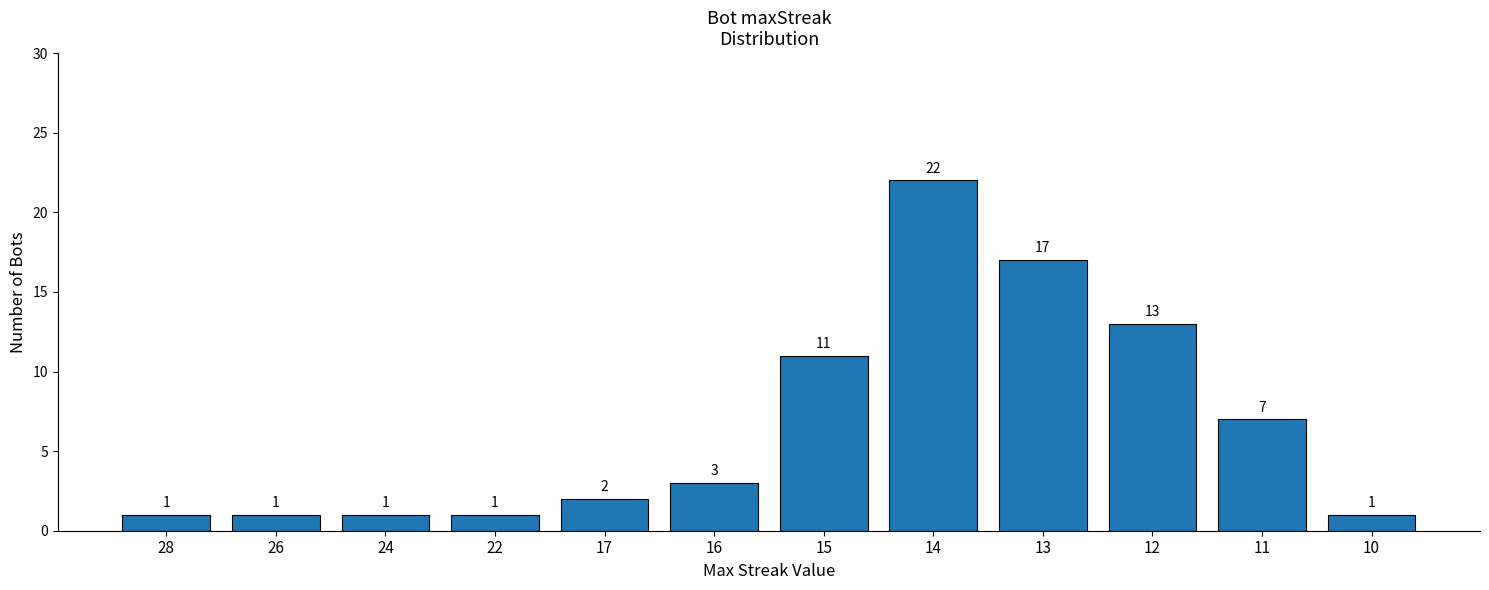

Reading left to right, extract all data points from this chart.

28=1	26=1	24=1	22=1	17=2	16=3	15=11	14=22	13=17	12=13	11=7	10=1